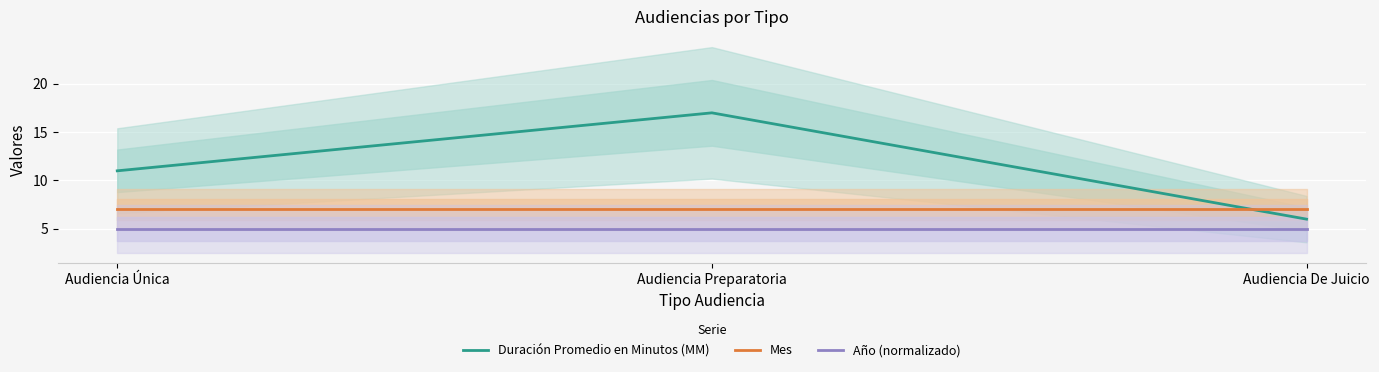

True or false: Duración Promedio en Minutos (MM) has a value of 17 at Audiencia Preparatoria.

True